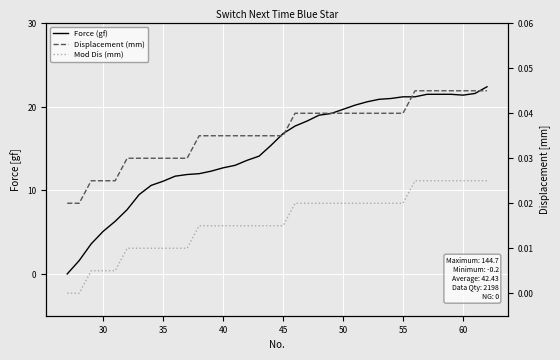

What is the sum of all Force (gf) values?

537.9